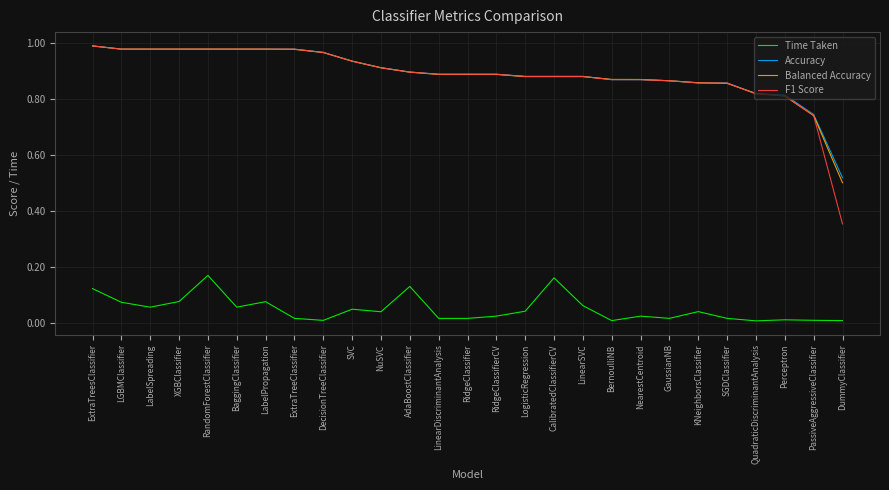

Is the value of F1 Score at LogisticRegression greater than the value of Time Taken at NearestCentroid?

Yes